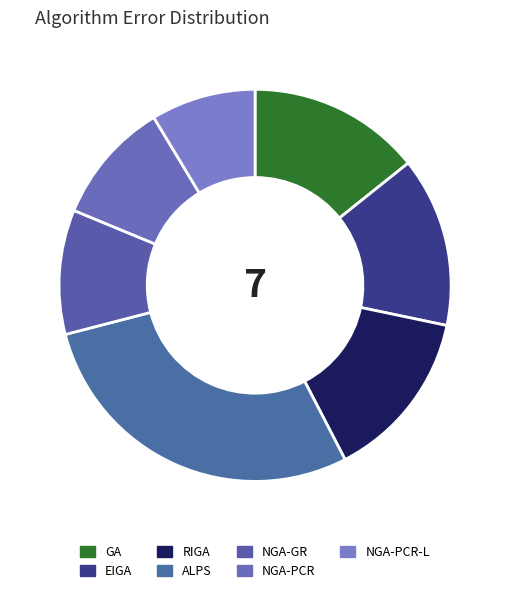

Do NGA-PCR and EIGA together represent more than half of the pie?

No